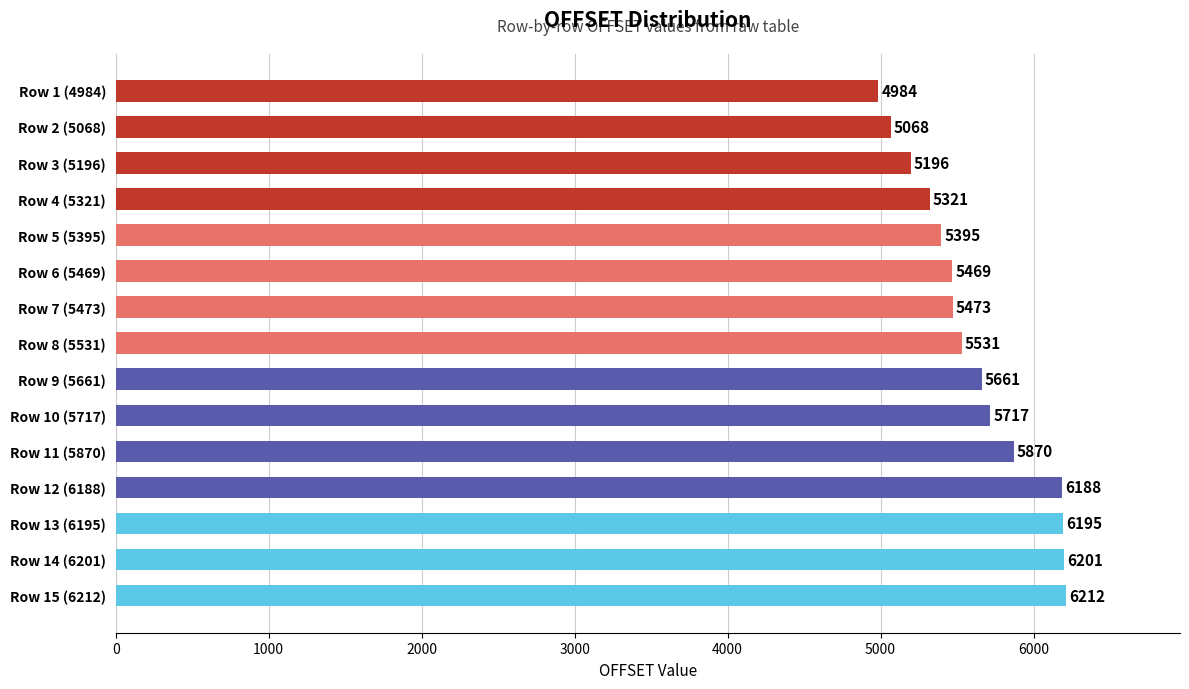

Reading bottom to top, transcribe all the data shown in this chart.

6212	6201	6195	6188	5870	5717	5661	5531	5473	5469	5395	5321	5196	5068	4984